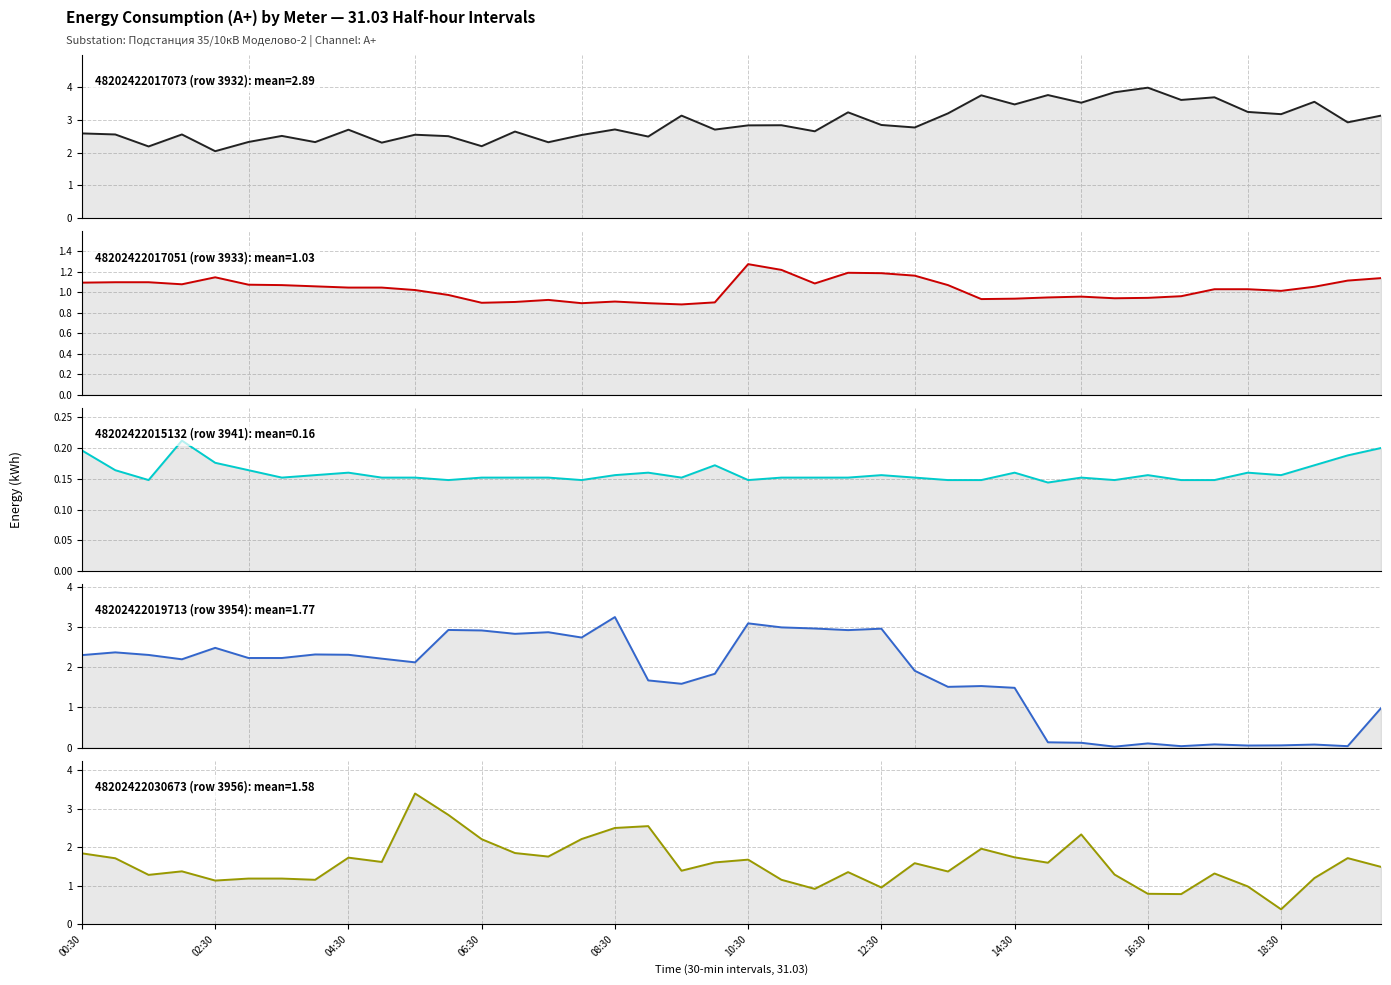

At how many categories does at least one series exceed 1?

40